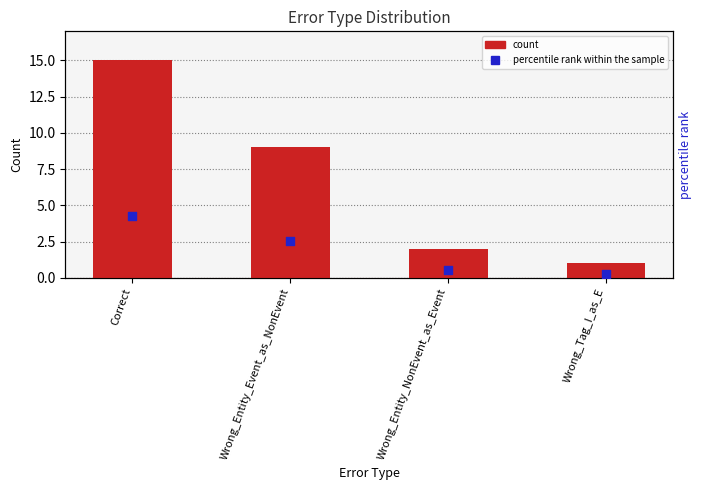

What is the total value across all series at Wrong_Entity_Event_as_NonEvent?

13.5